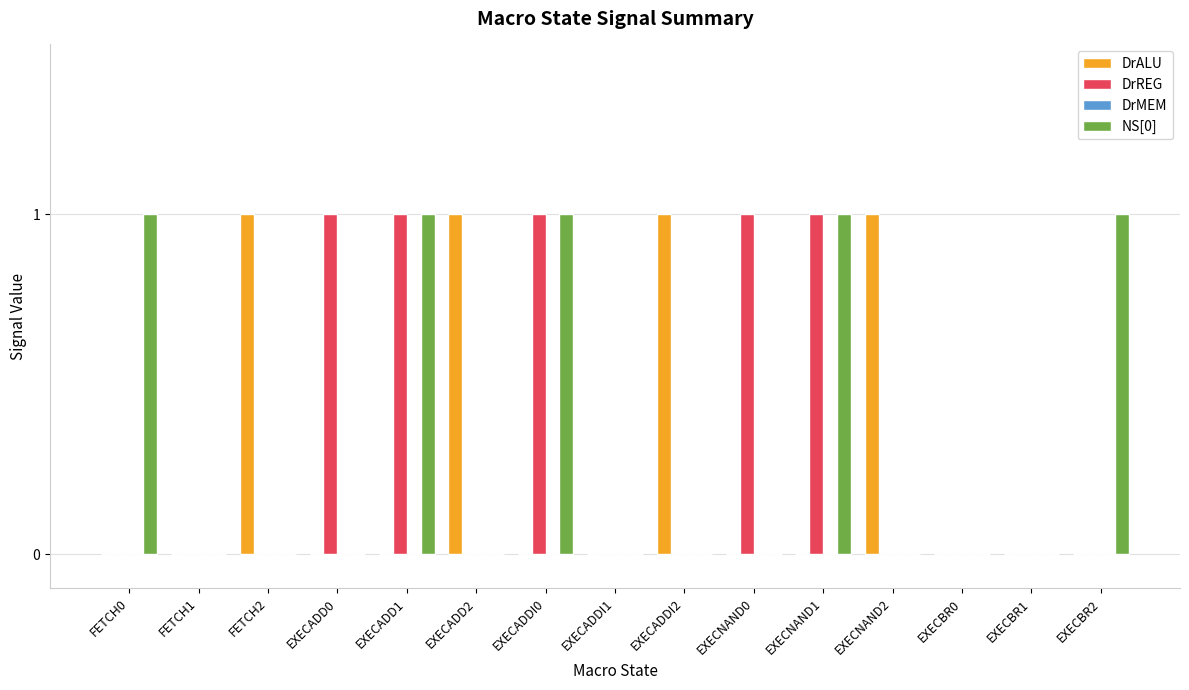

The DrALU series shows 1 at EXECNAND2. True or false?

True